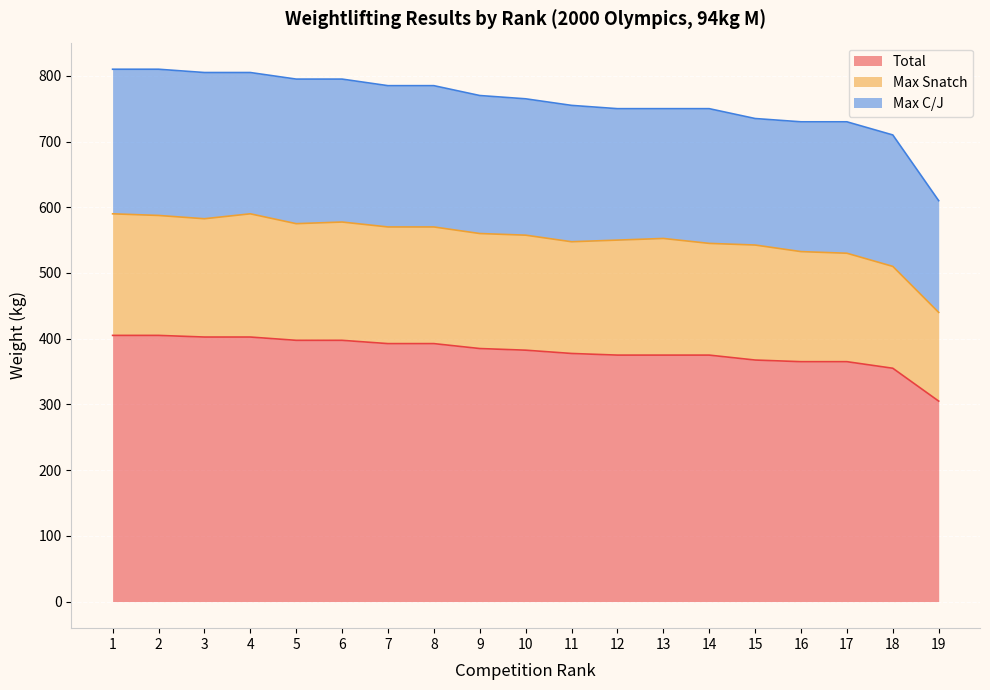

At which category is the sum across all series the highest?

1